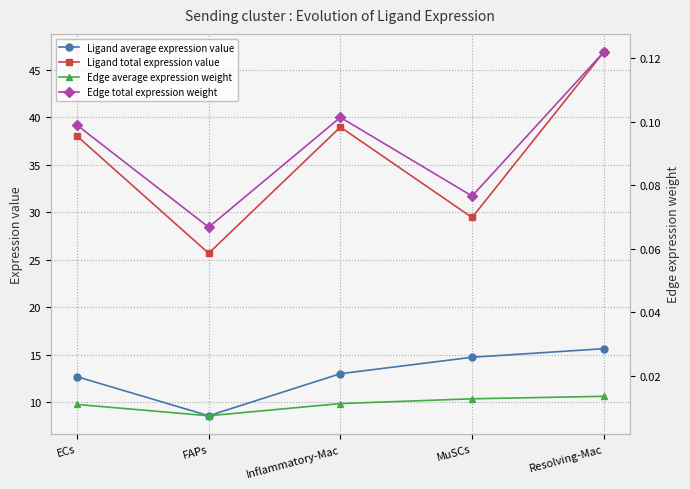

Where does the Ligand total expression value series first go above 38?

ECs